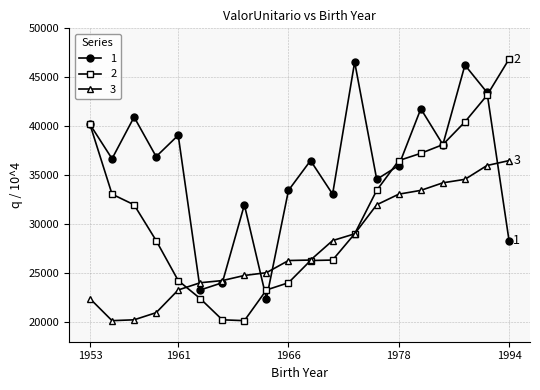

What is the minimum value shown in the chart?

20150.6